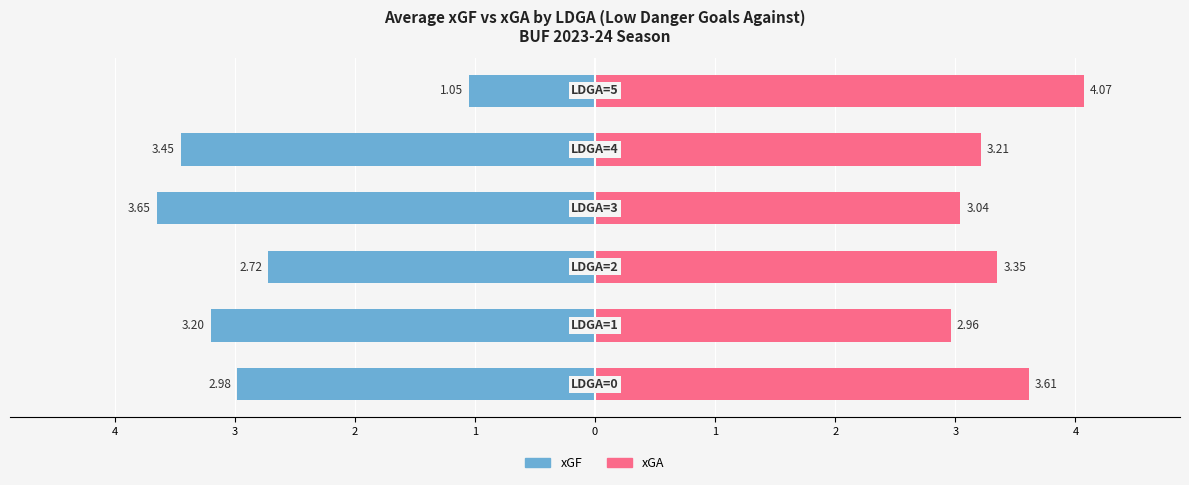

At how many categories does at least one series exceed 0?

6